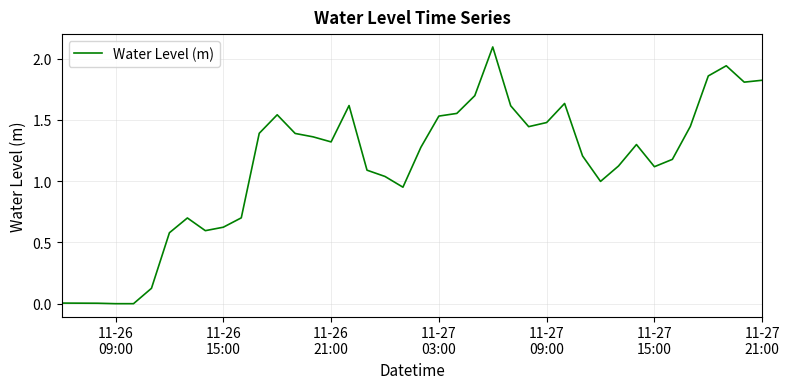

What is the difference between the maximum and minimum values?

2.1